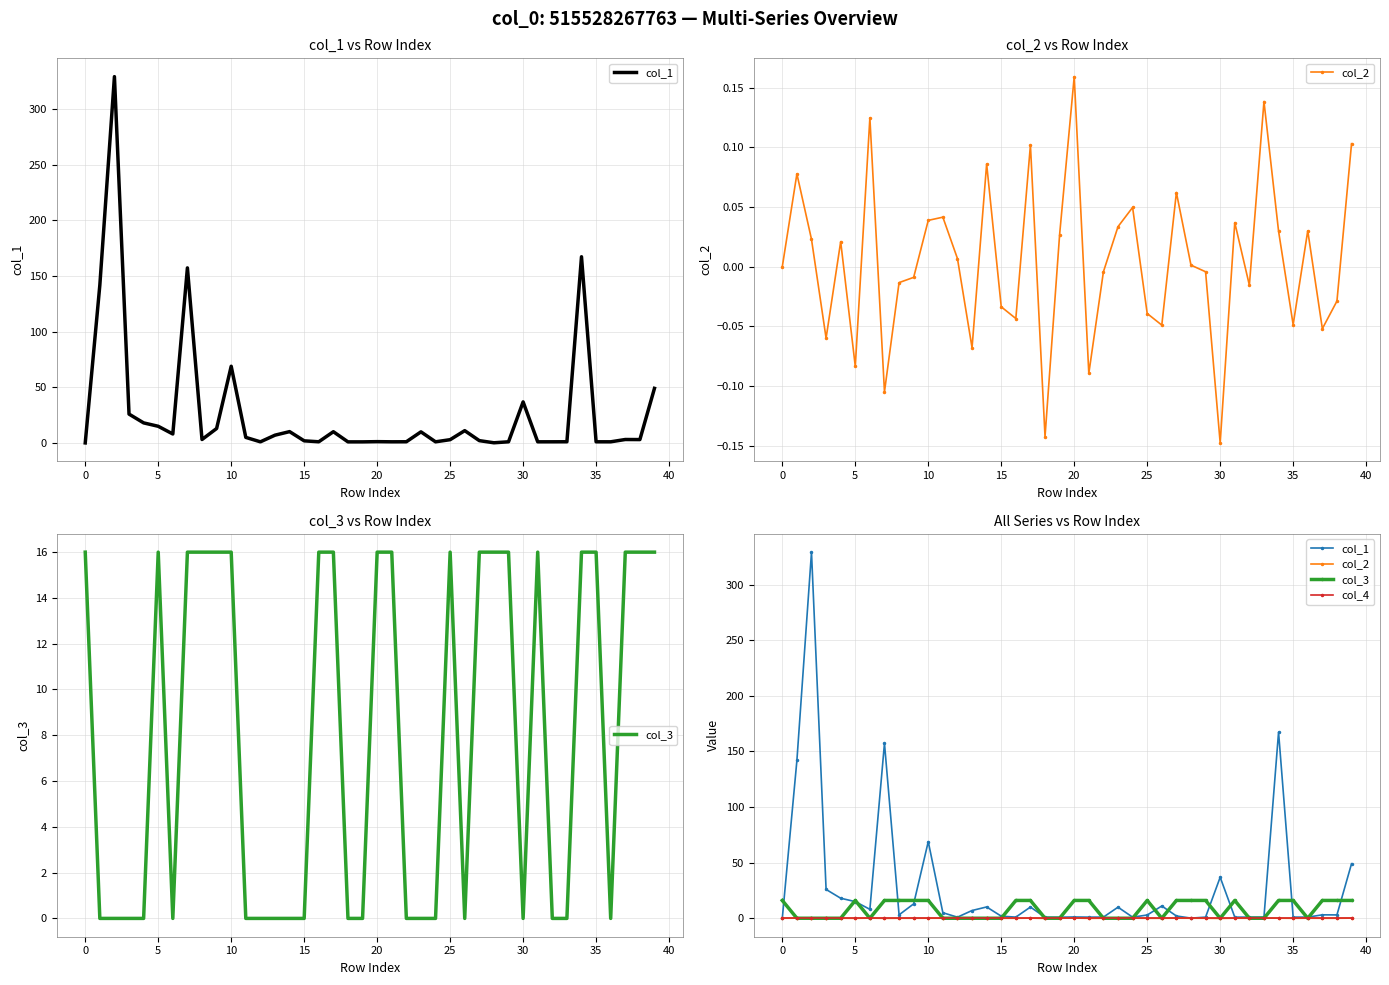

True or false: col_3 has a value of -5.8 at 0.

False